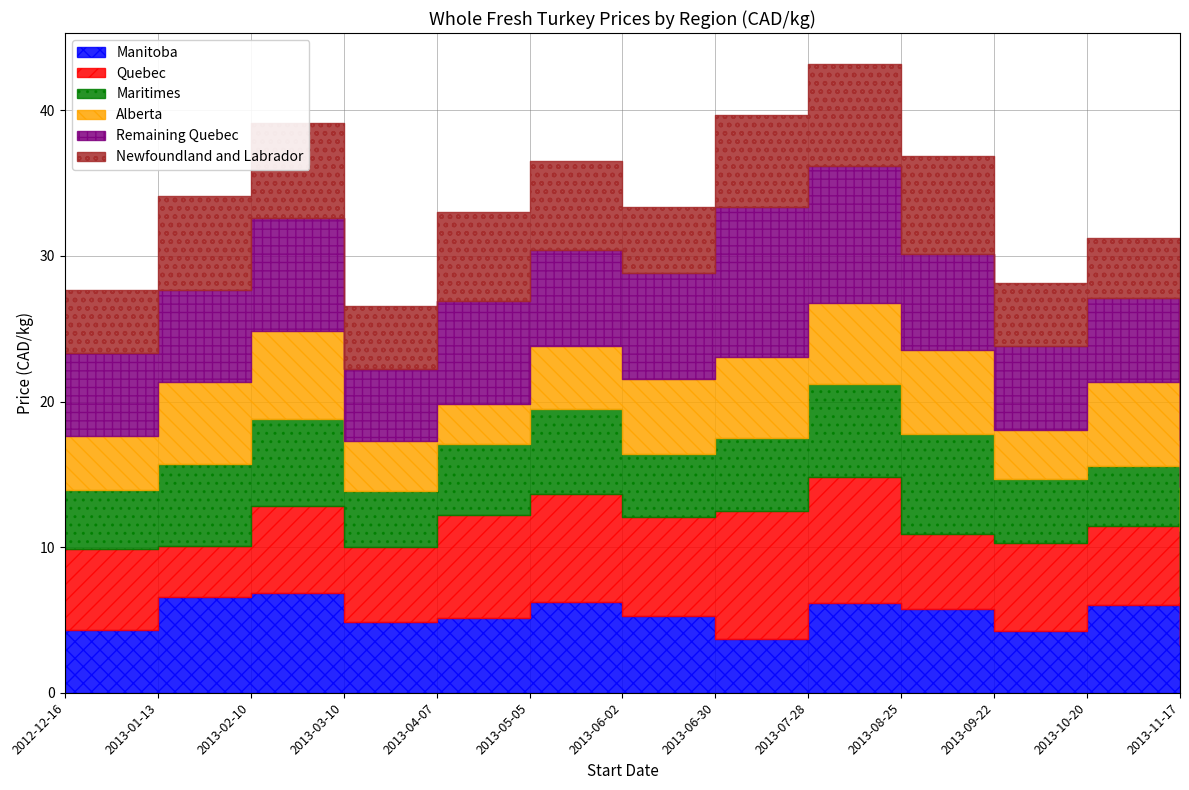

At which label does Maritimes first exceed 4?

2012-12-16